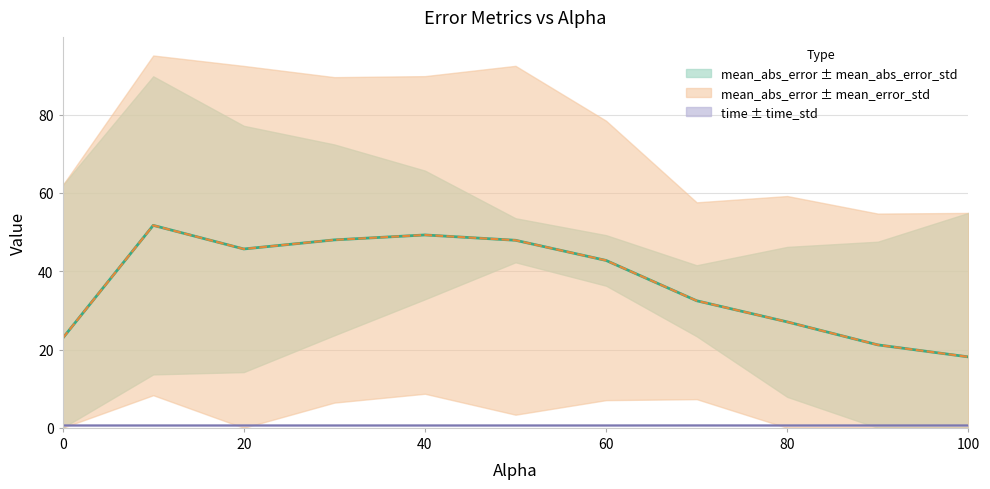

The mean_abs_error series shows 27.1 at 80.0. True or false?

True